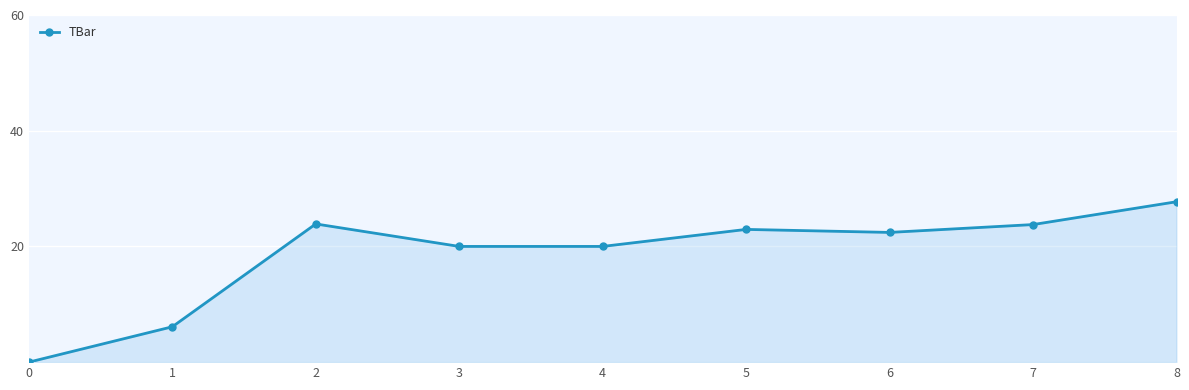

How many positive values are there?

8